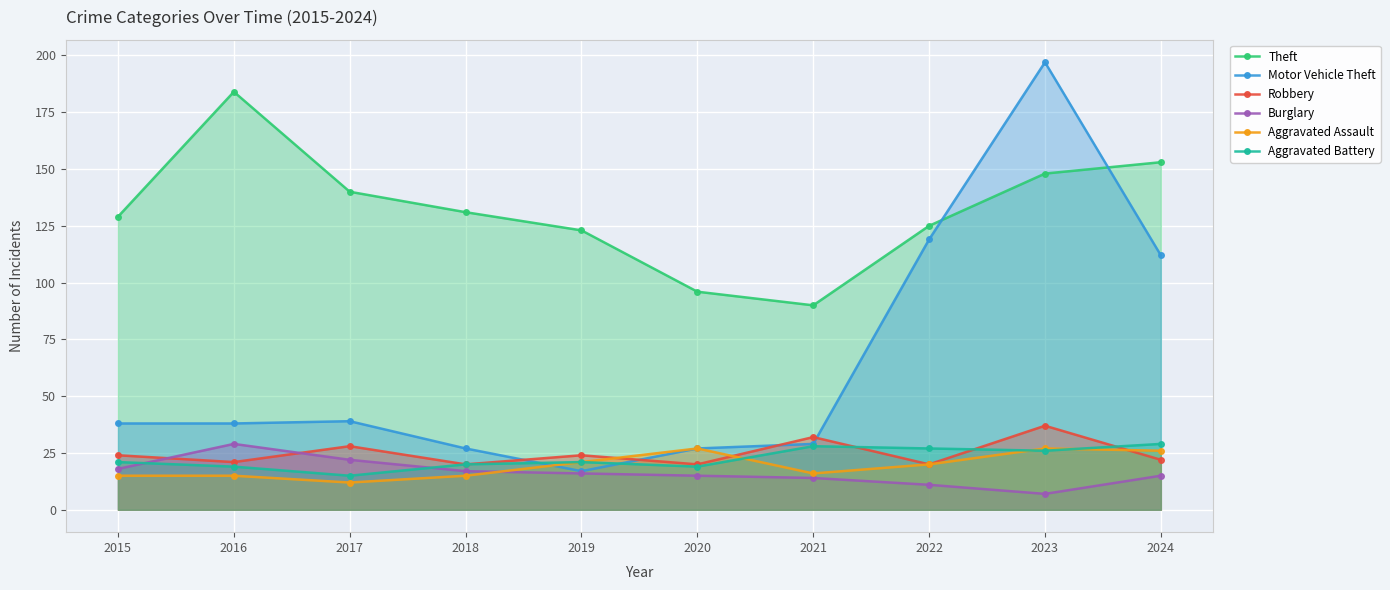

Rank the categories by Burglary value from lowest to highest.

2023, 2022, 2021, 2020, 2024, 2019, 2018, 2015, 2017, 2016